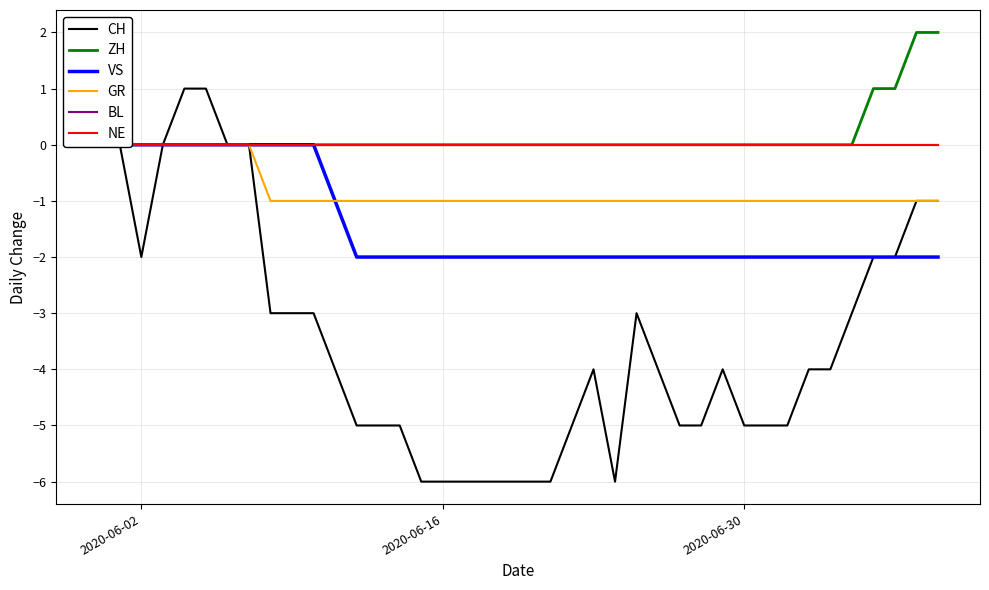

The value of ZH at 25 is -1. True or false?

False